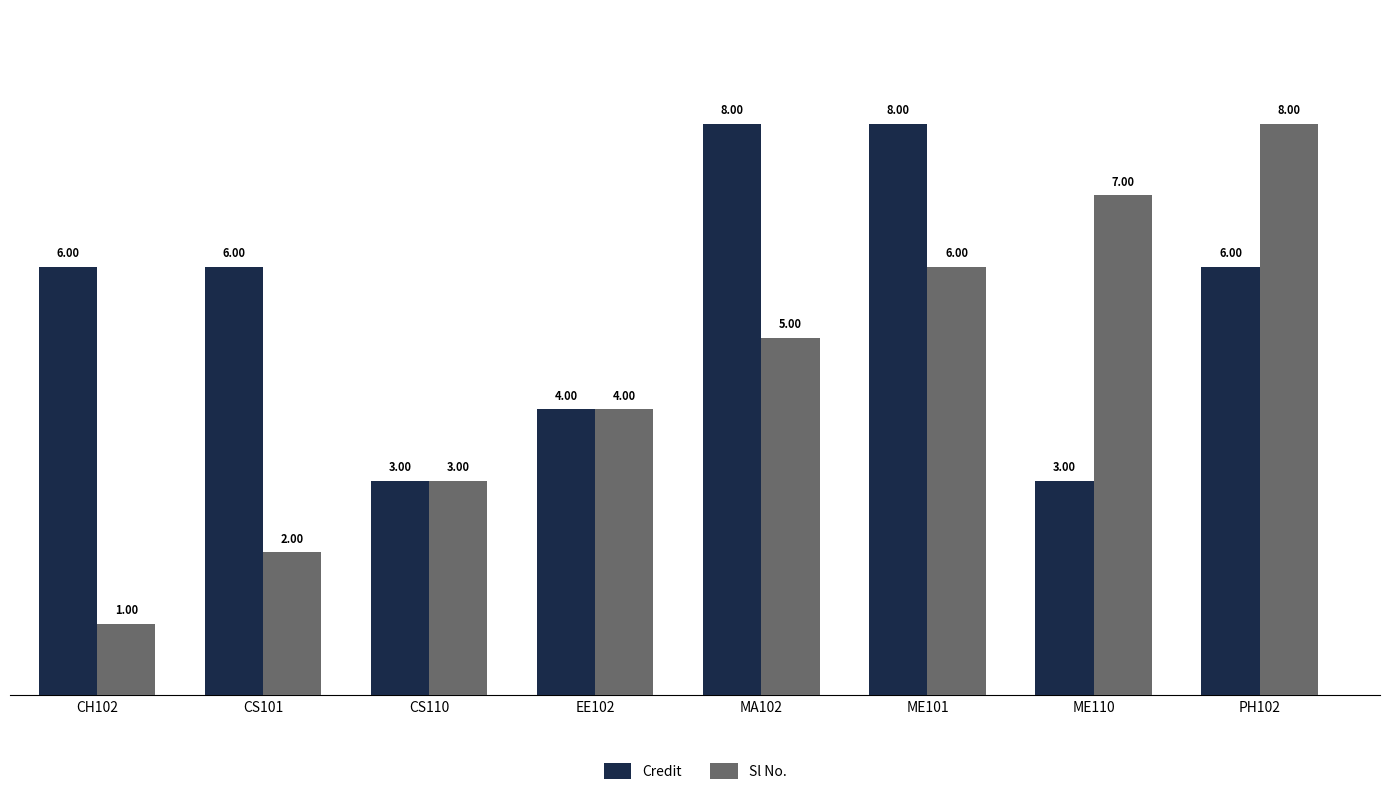

List the series in order of their overall mean, lowest first.

Sl No., Credit